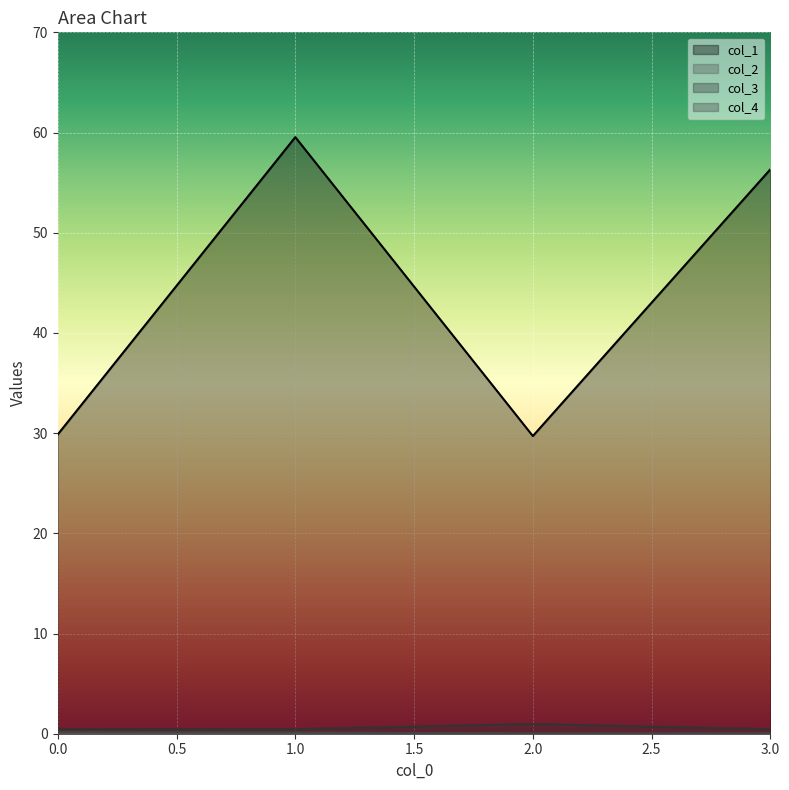

At which category does 2 reach its first local valley?

1